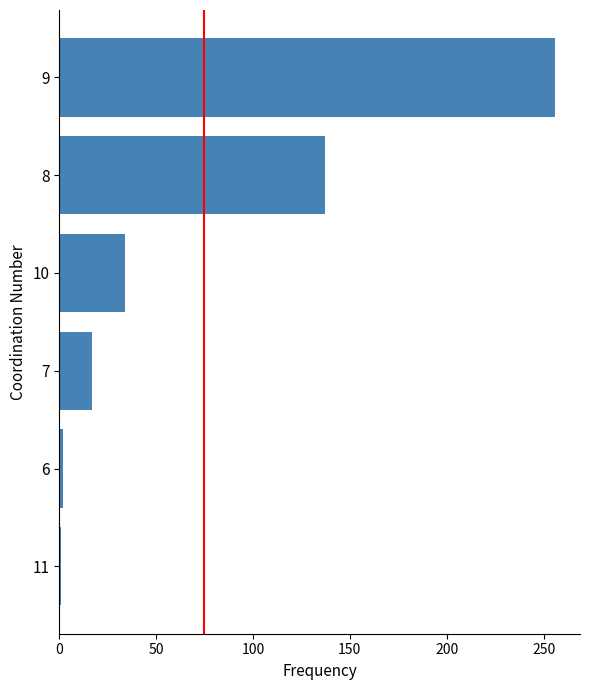

What is the smallest value displayed?

1